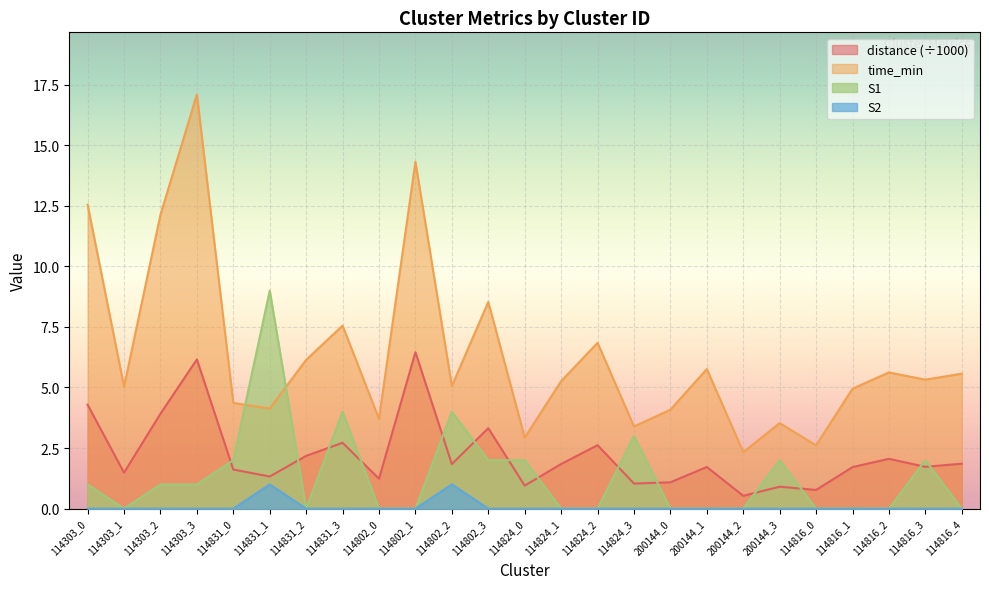

What is the greatest value displayed?

17.1